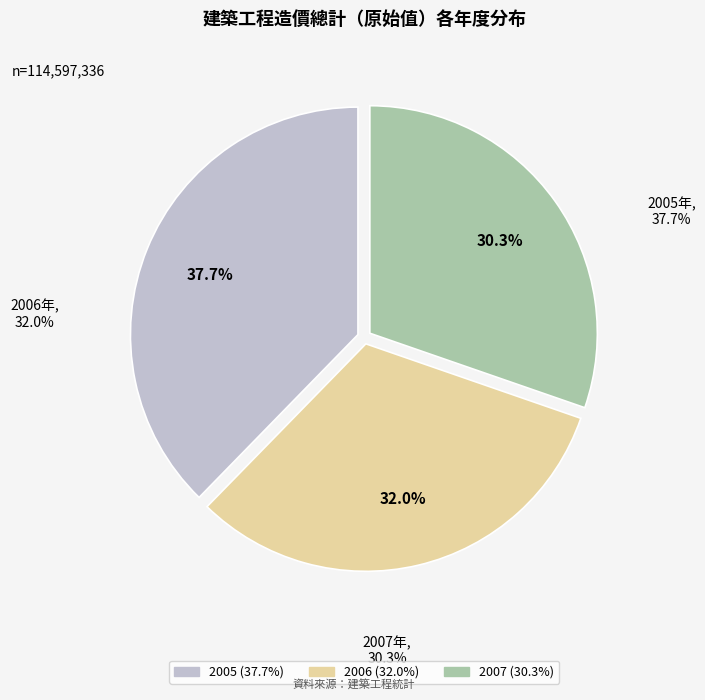

Is 2007 the majority of the pie?

No